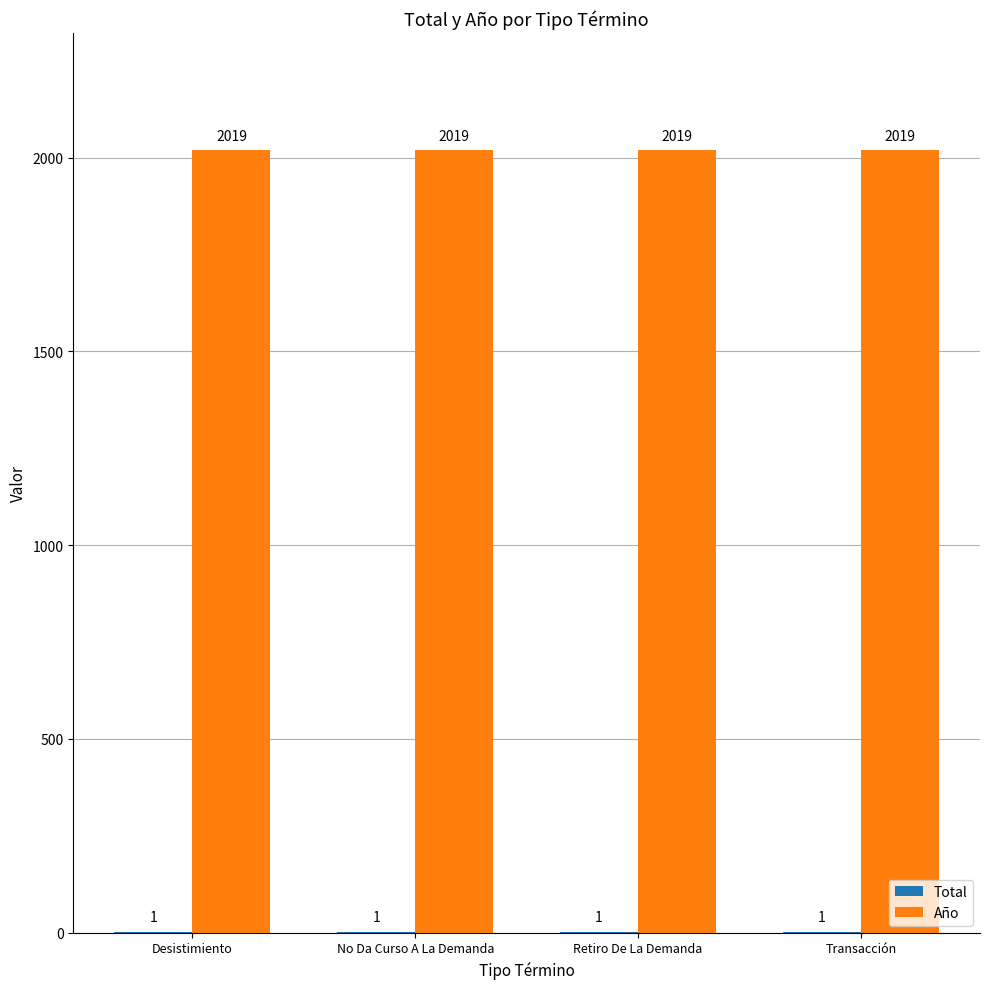

The value of Año at Transacción is 800. True or false?

False